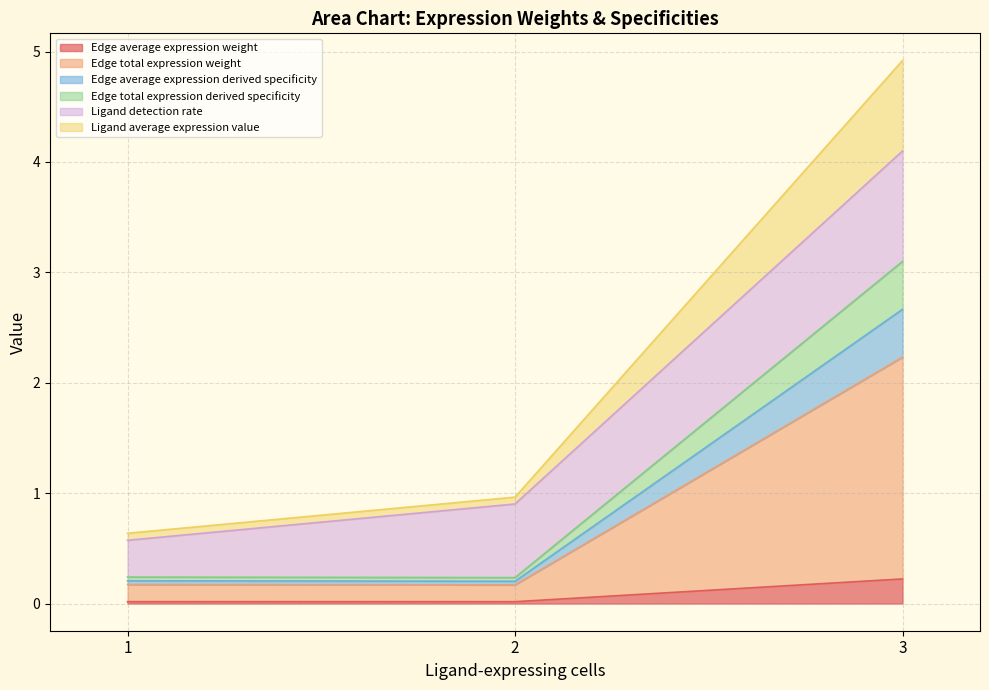

Does the chart display data point markers on the line(s)?

No